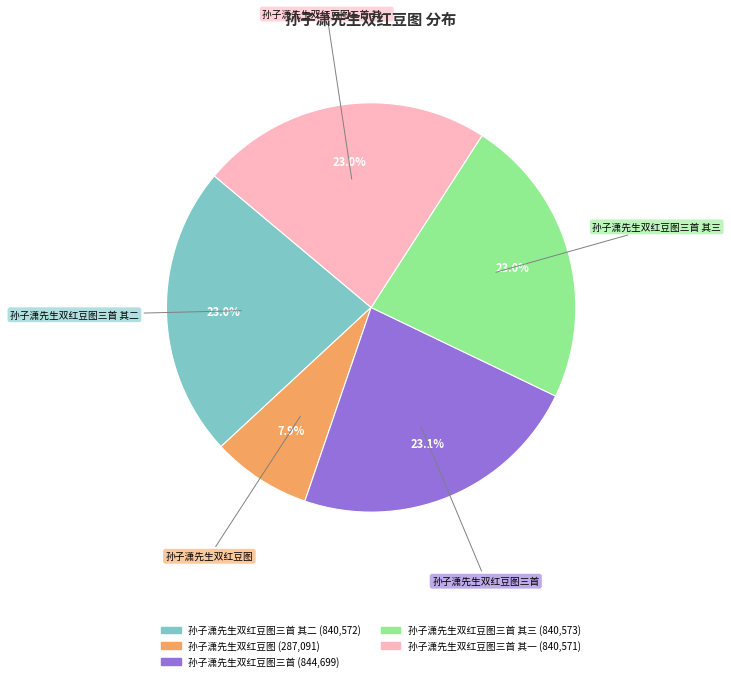

How many segments does this pie chart have?

5